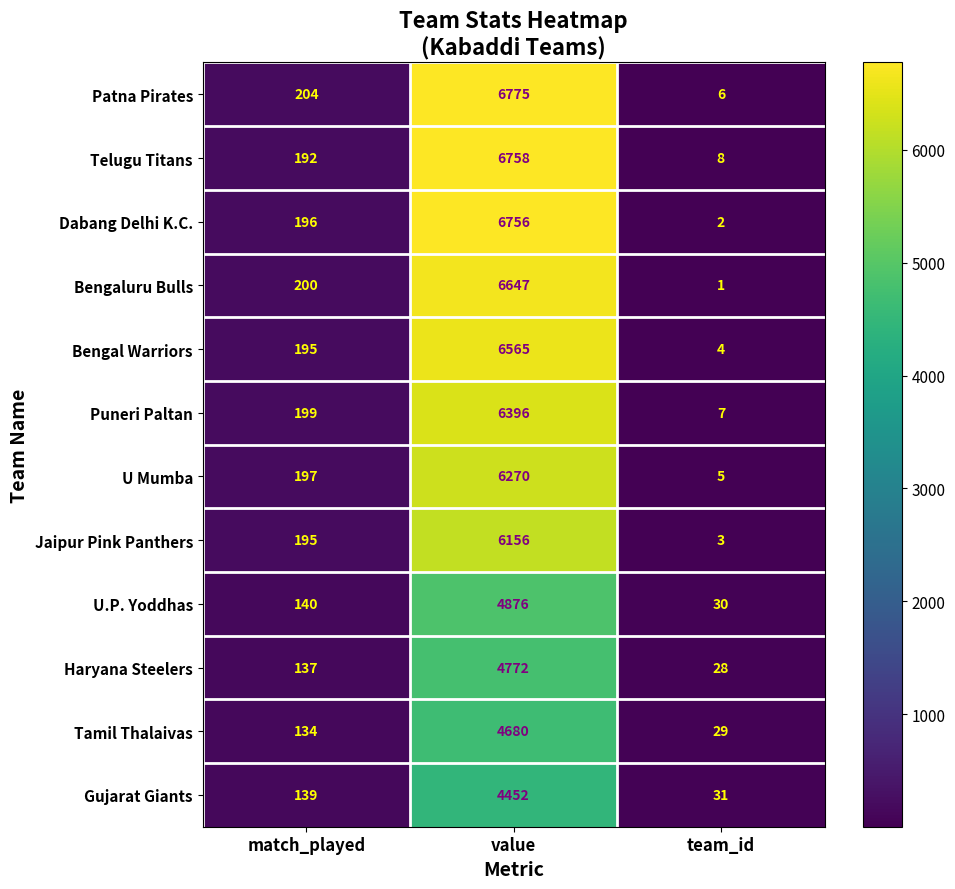

True or false: Tamil Thalaivas has a value of 2343 at value.

False